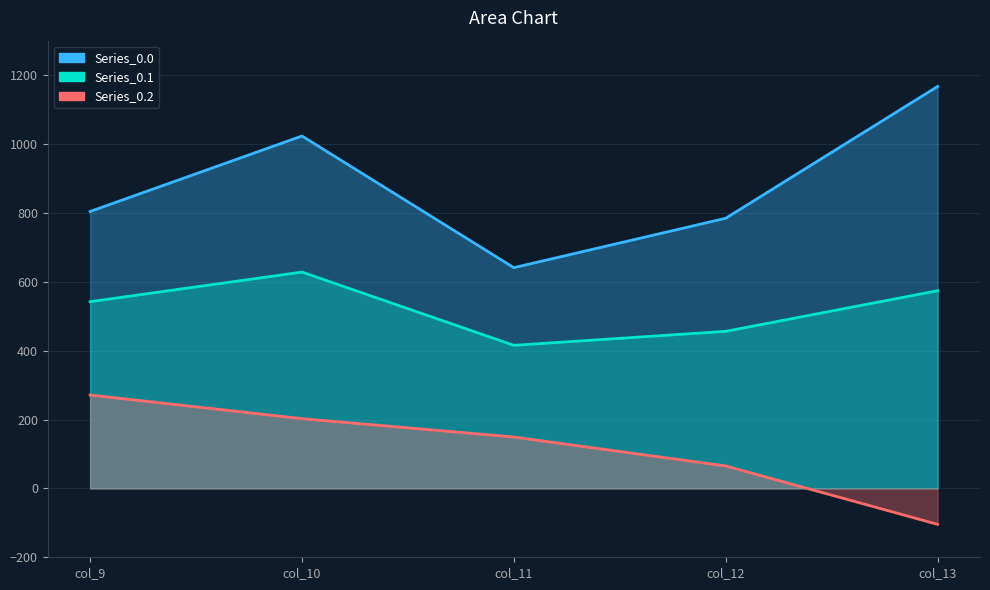

What is the value of the row_0.2 point at the 1st from the left?

271.1